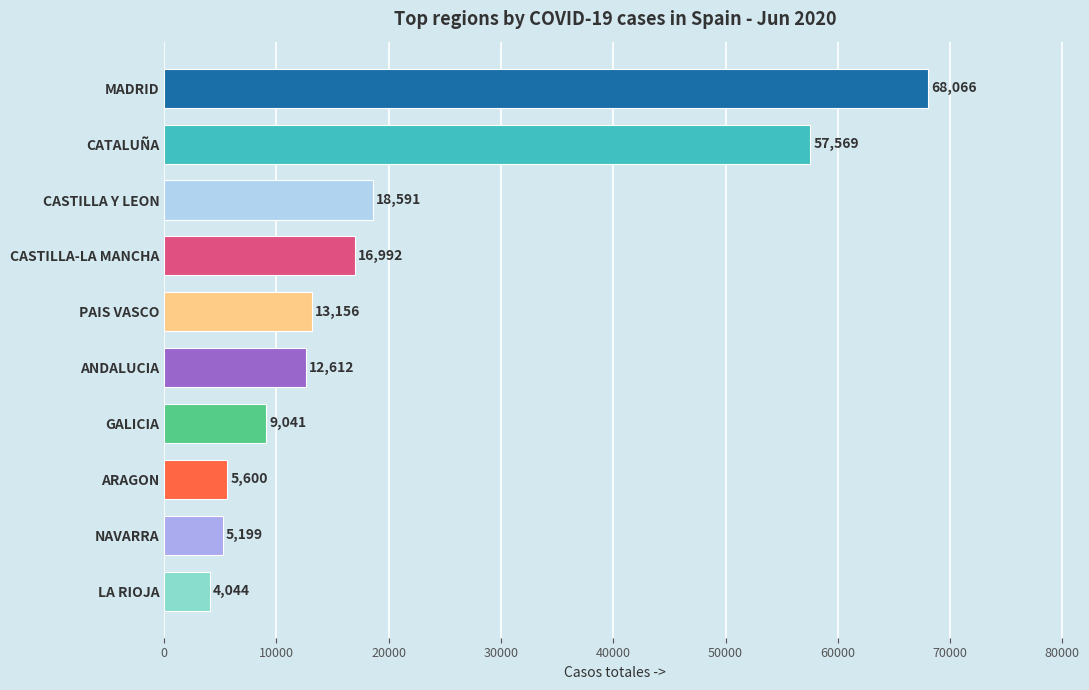

Where is the data nearest to the value 36055?

CASTILLA Y LEON